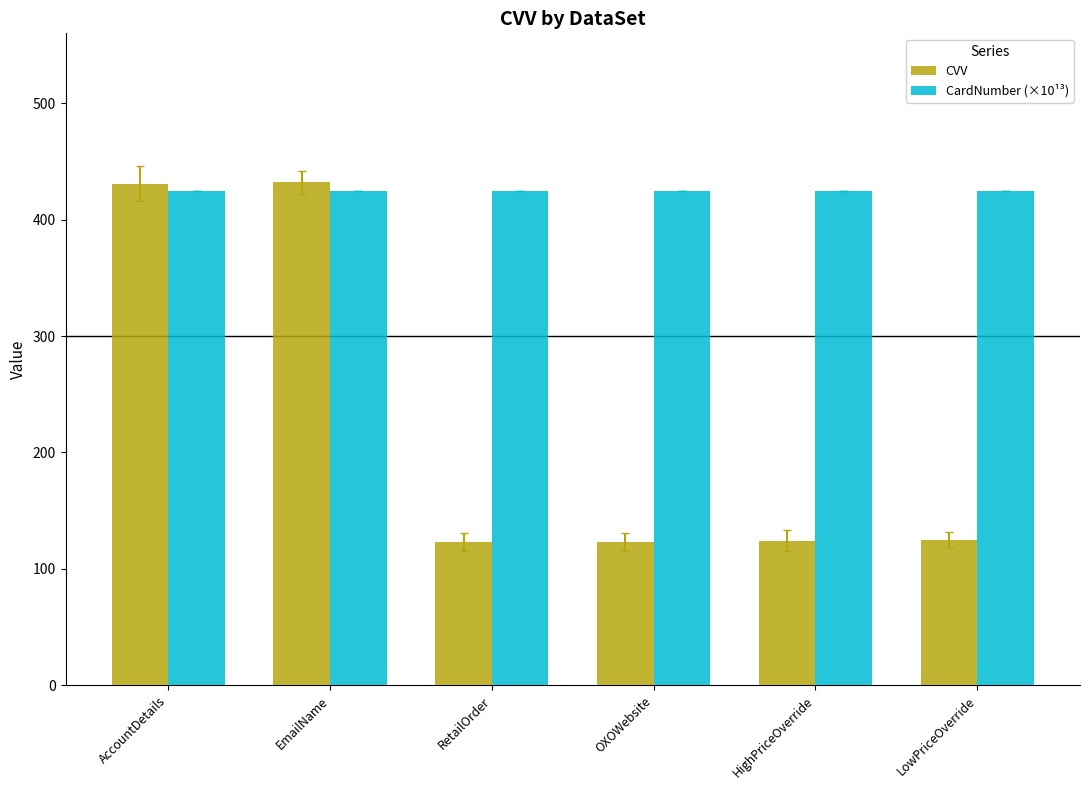

Which series has the largest total across all categories?

CardNumber (×10¹³)